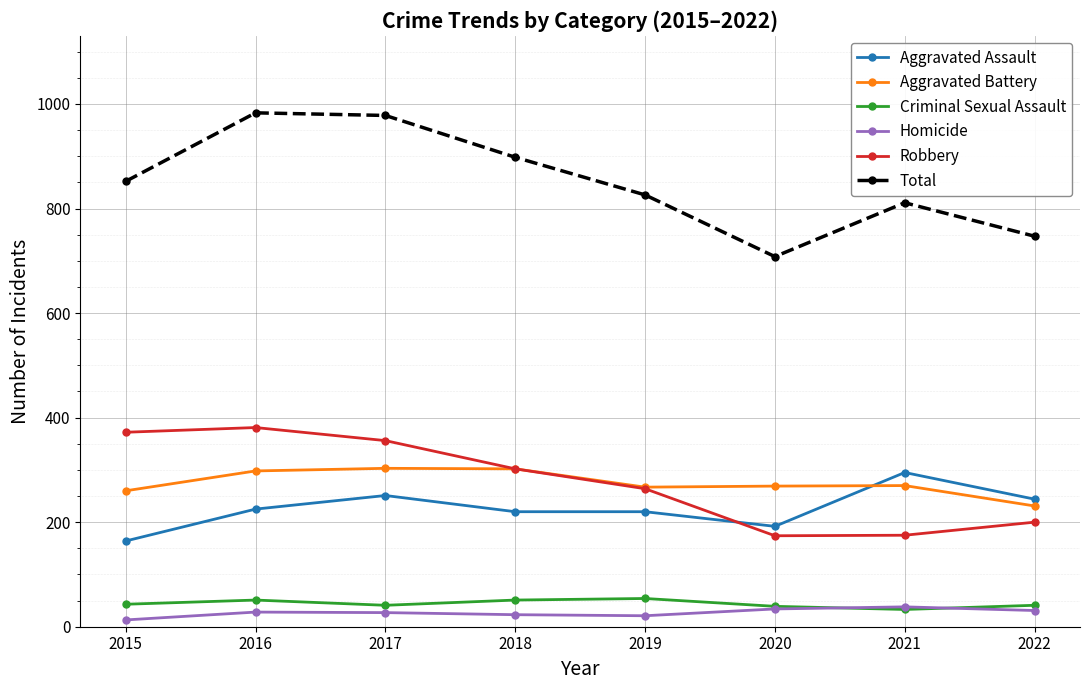

True or false: Aggravated Assault and Robbery cross at least once.

True